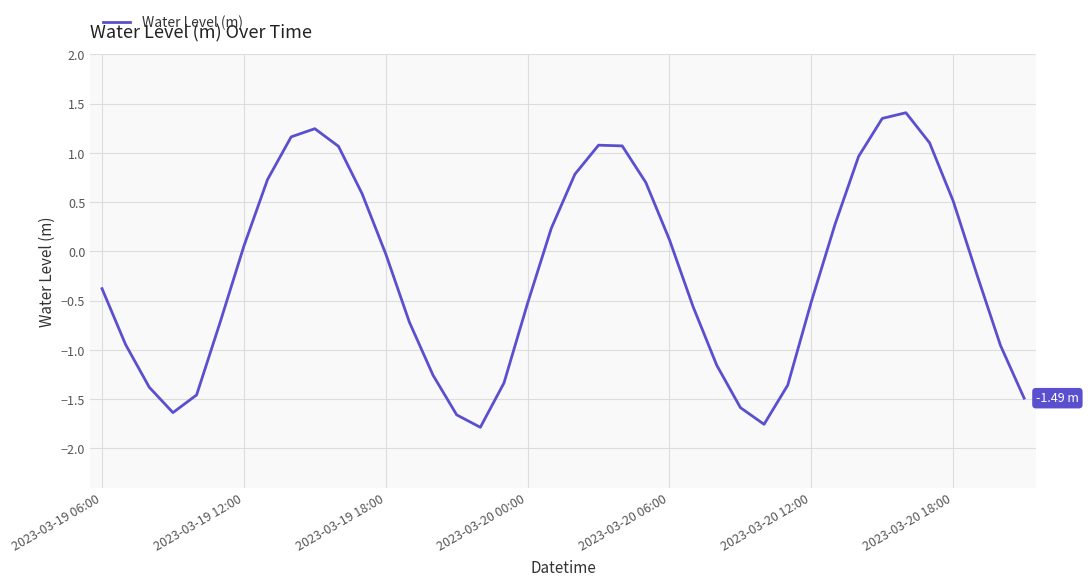

What is the difference between the maximum and minimum values?

3.2